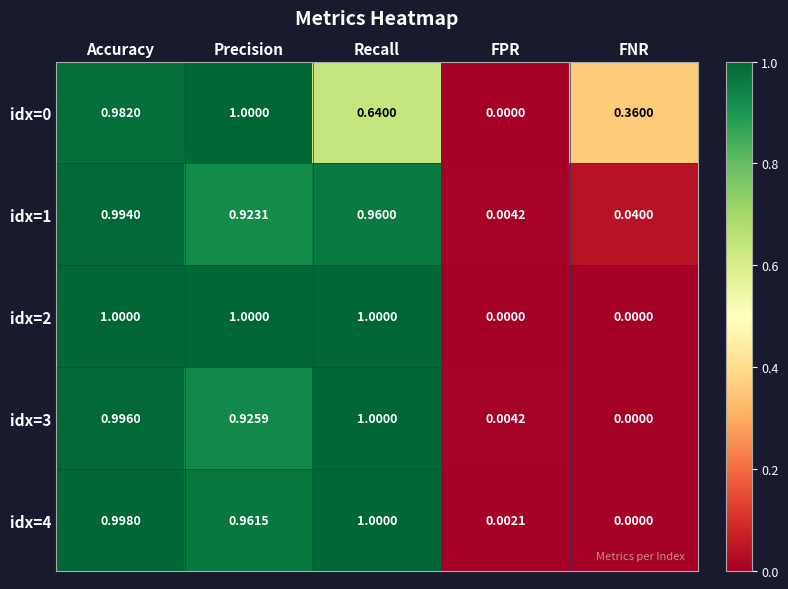

Is the value of idx=1 at Precision greater than the value of idx=3 at FPR?

Yes